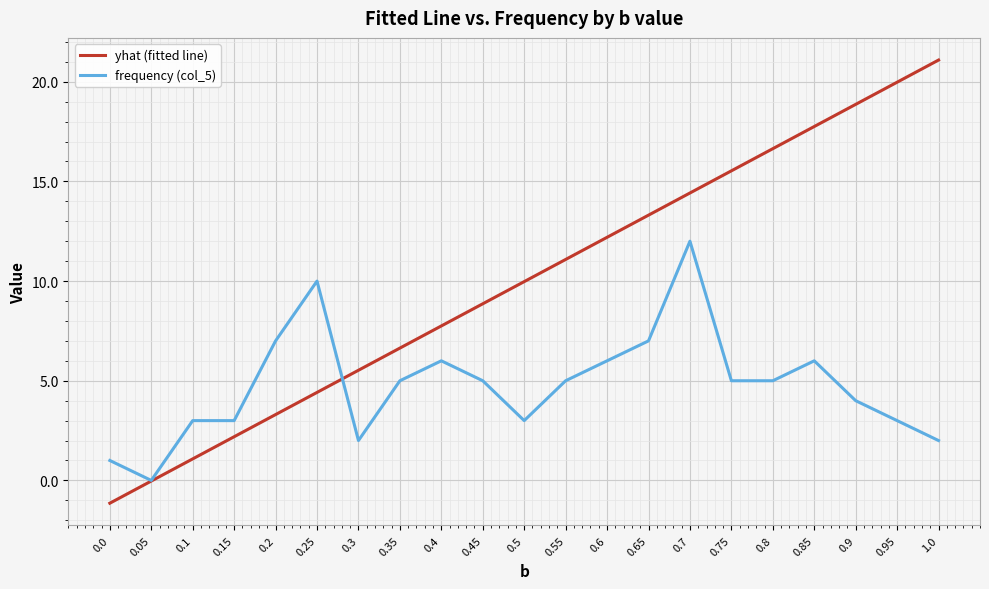

What is the smallest value displayed?

-1.1